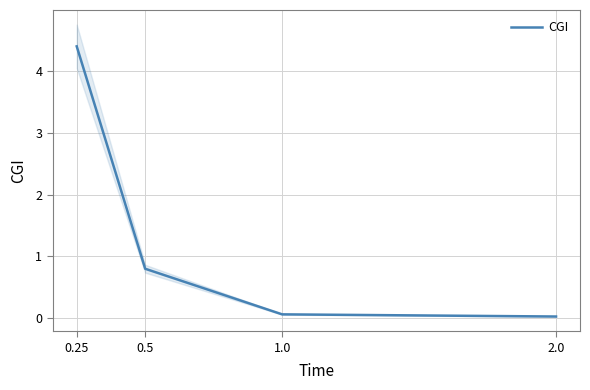

What is the difference between the maximum and minimum values?

4.4